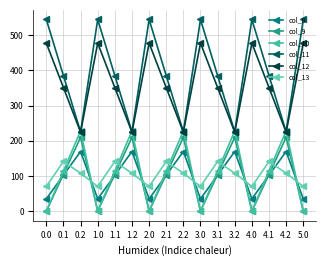

What value does the col_10 series have at 1.1?

114.0